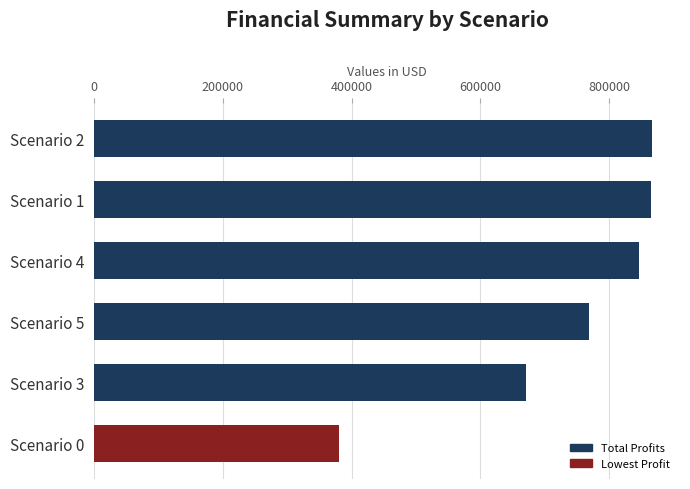

What value does the data have at Scenario 1?

865122.5